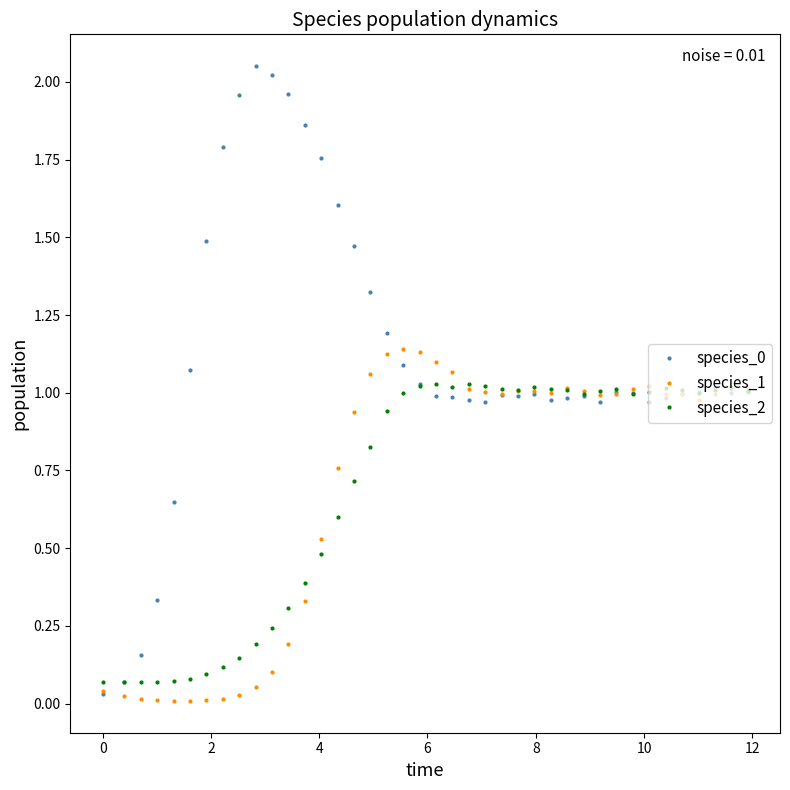

True or false: species_0 has more than 1 interior local peaks.

True